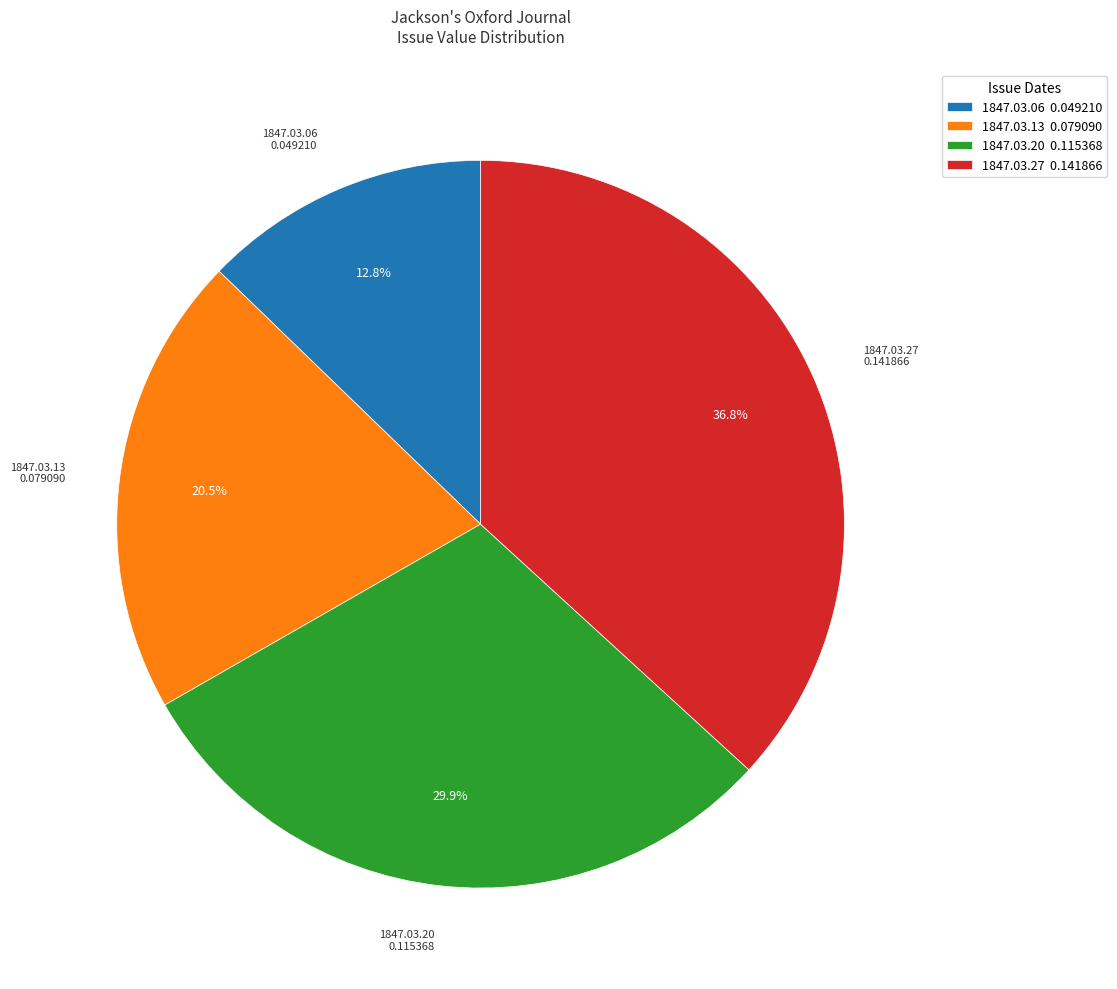

Which category has the smallest portion of the pie?

1847.03.06 0.049210